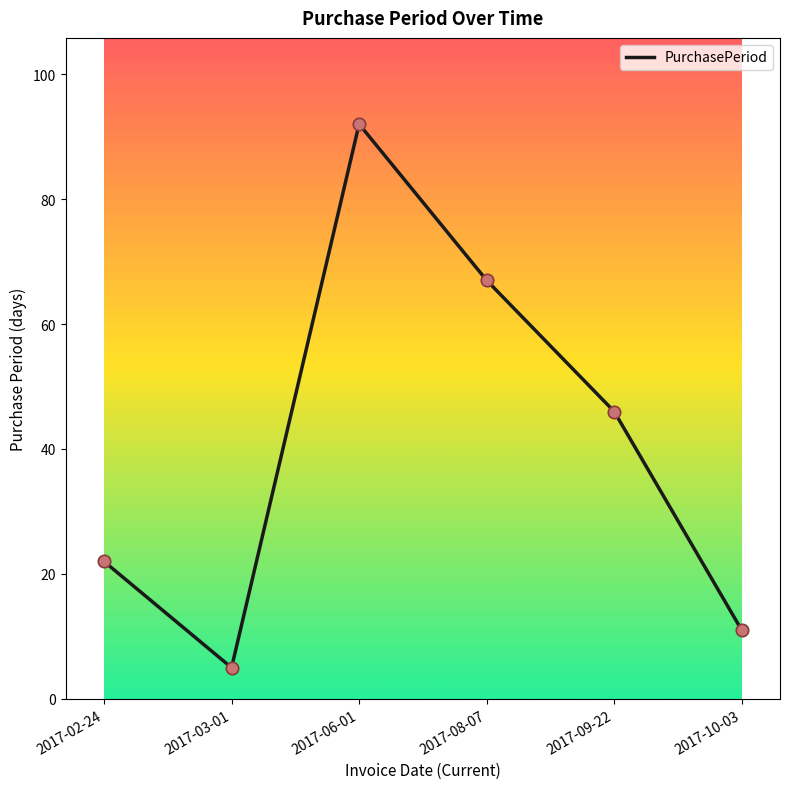

What is the change in value from 2017-03-01 to 2017-09-22?

+41